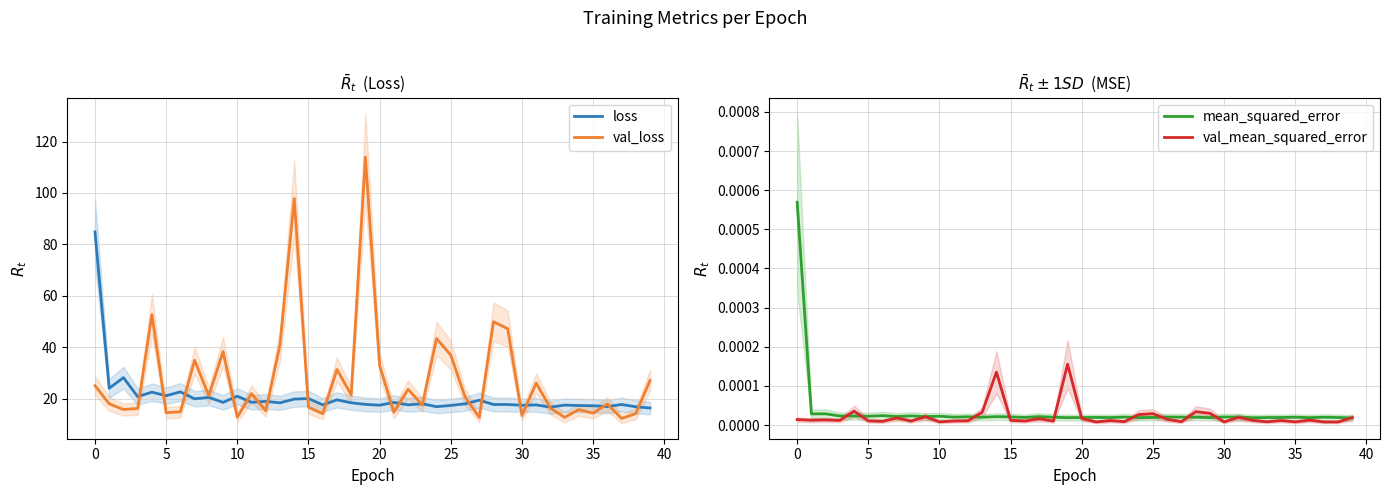

True or false: loss and val_mean_squared_error cross at least once.

False